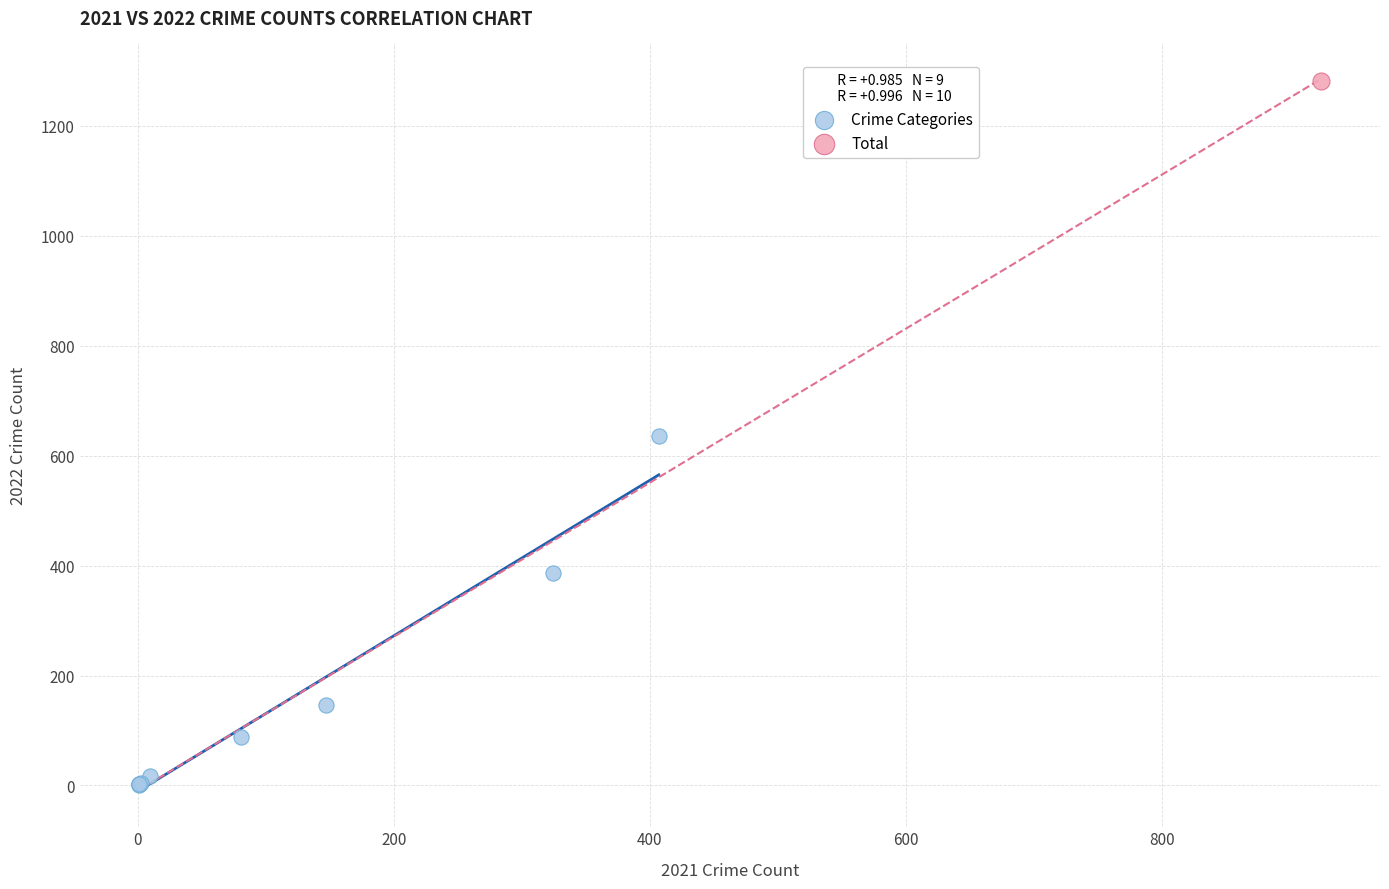

What are all the series names shown in the legend?

Crime Categories, Total